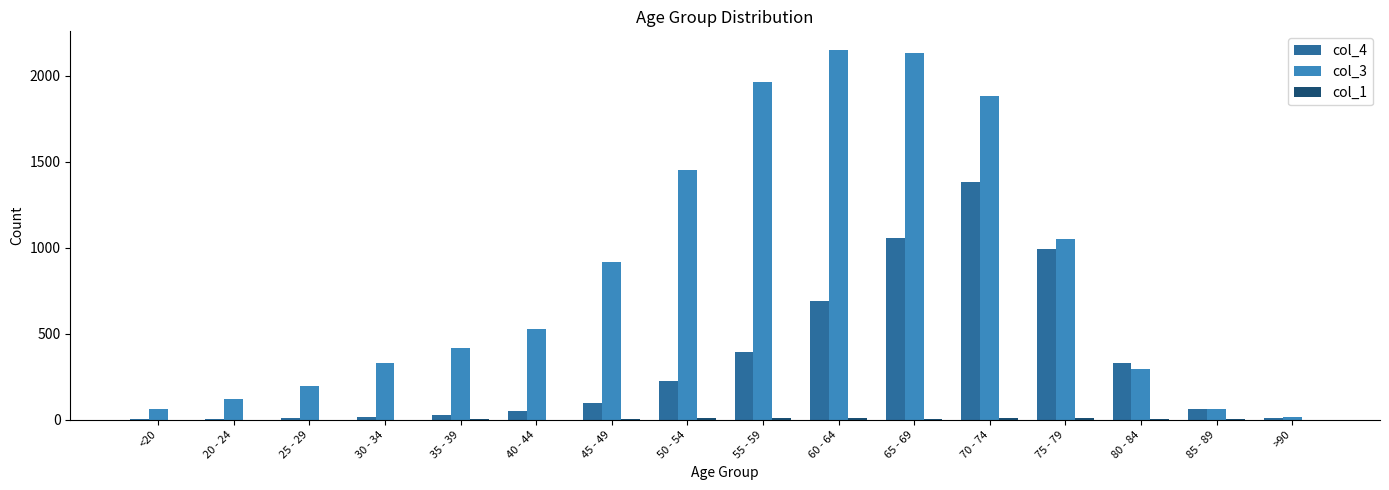

What is the average value of the col_4 series?

335